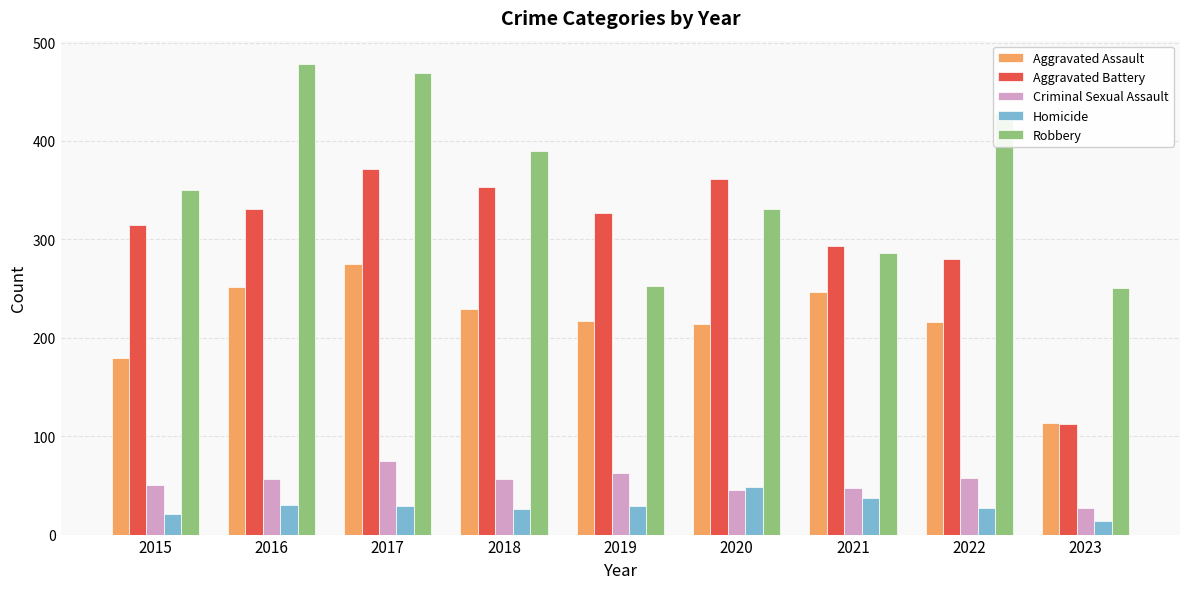

What is the difference between the maximum and minimum values in the Criminal Sexual Assault series?

48